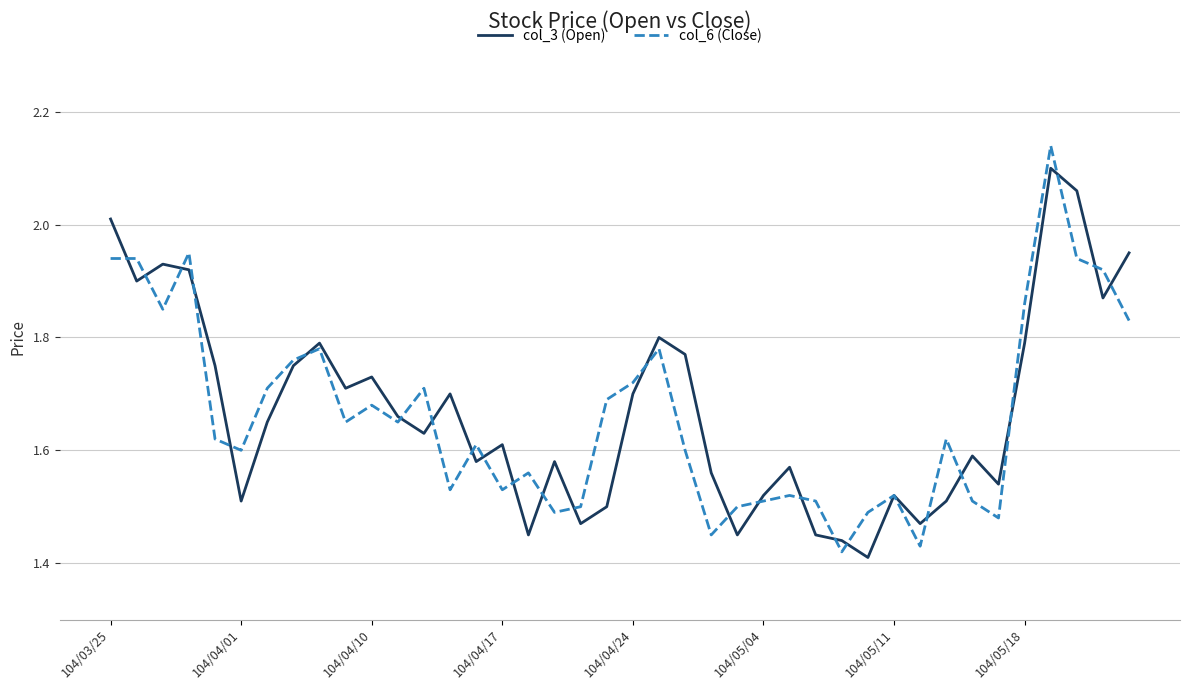

Rank the series by their maximum value, from lowest to highest.

col_3 (Open), col_6 (Close)